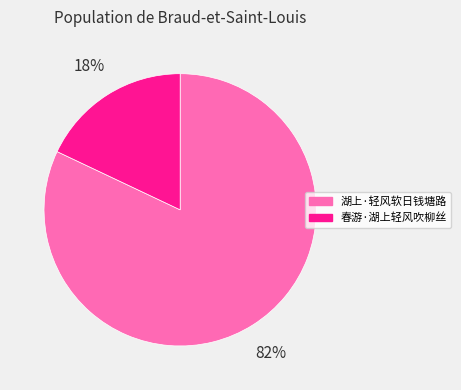

Combined, do 湖上·轻风软日钱塘路 and 春游·湖上轻风吹柳丝 account for over 50%?

Yes